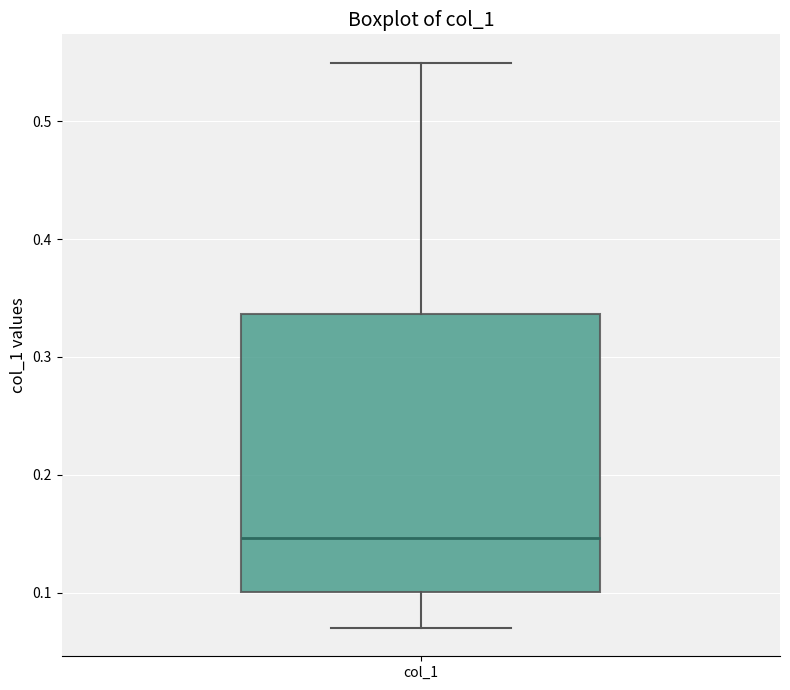

Read this box plot against the y-axis: the position of the median line, the range covered by the box, and the ends of both whiskers. The values are not printed on the chart, so give them approximately, as read against the axis.

median 0.15, box 0.10 to 0.34, whiskers 0.07 to 0.55